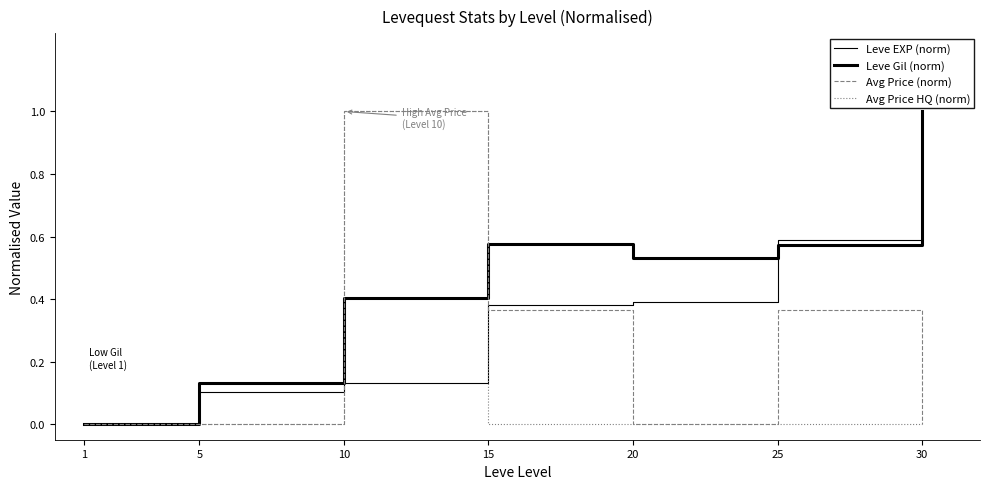

How many lines are shown in the chart?

4